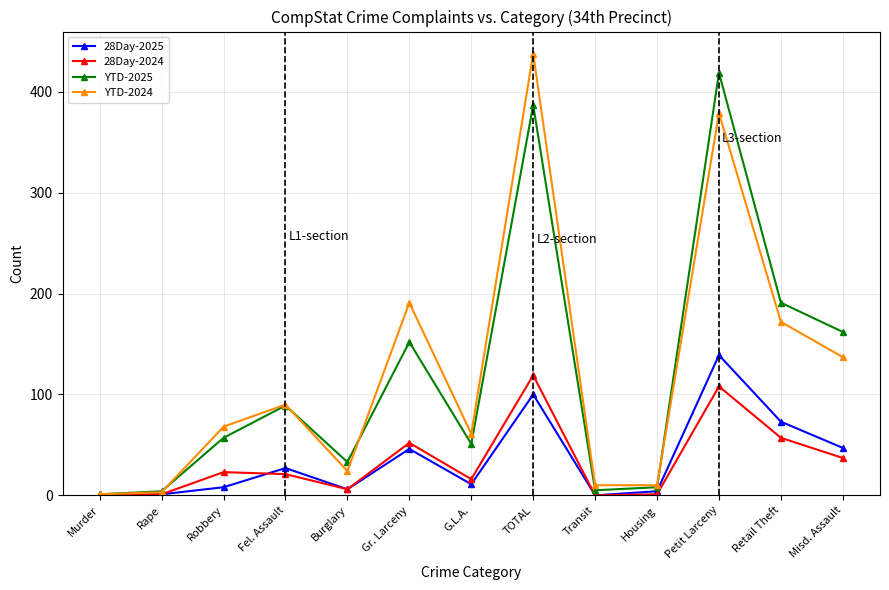

What is the label of the 4th point from the right?

Housing